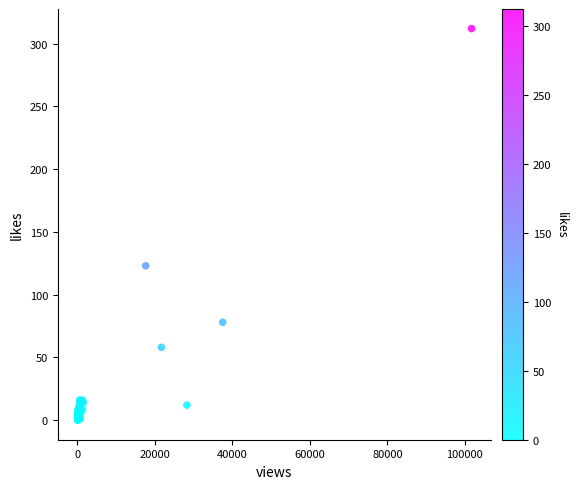

What Y value in the scatter plot is closest to 156?

123